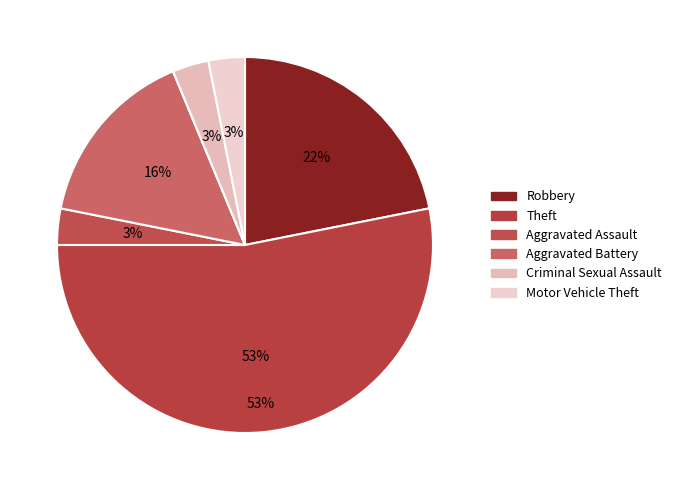

Which category accounts for the majority?

Theft